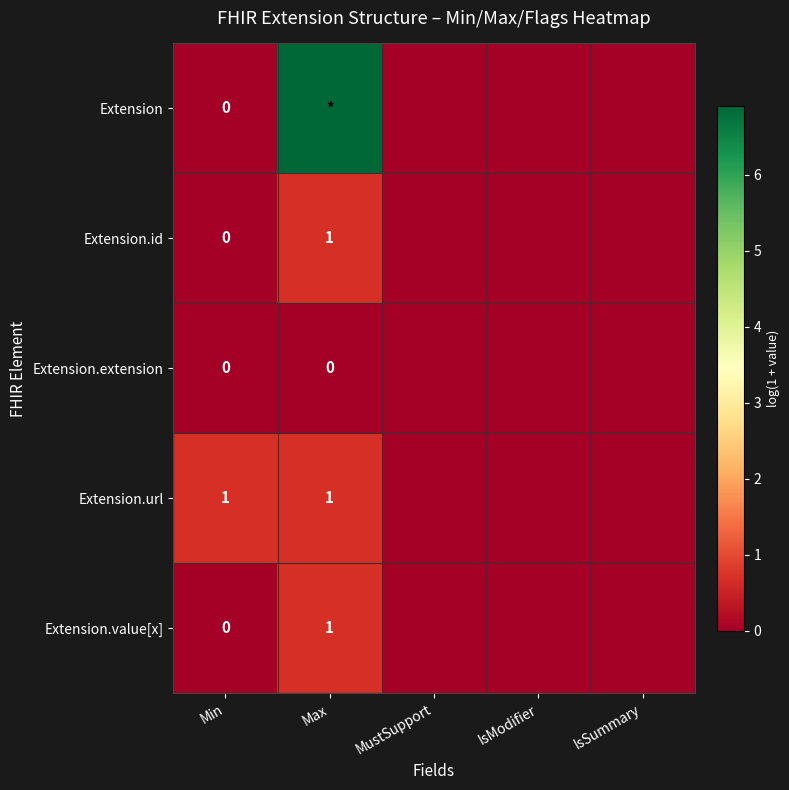

Count the Extension.id values in the range 0 to 1.

5